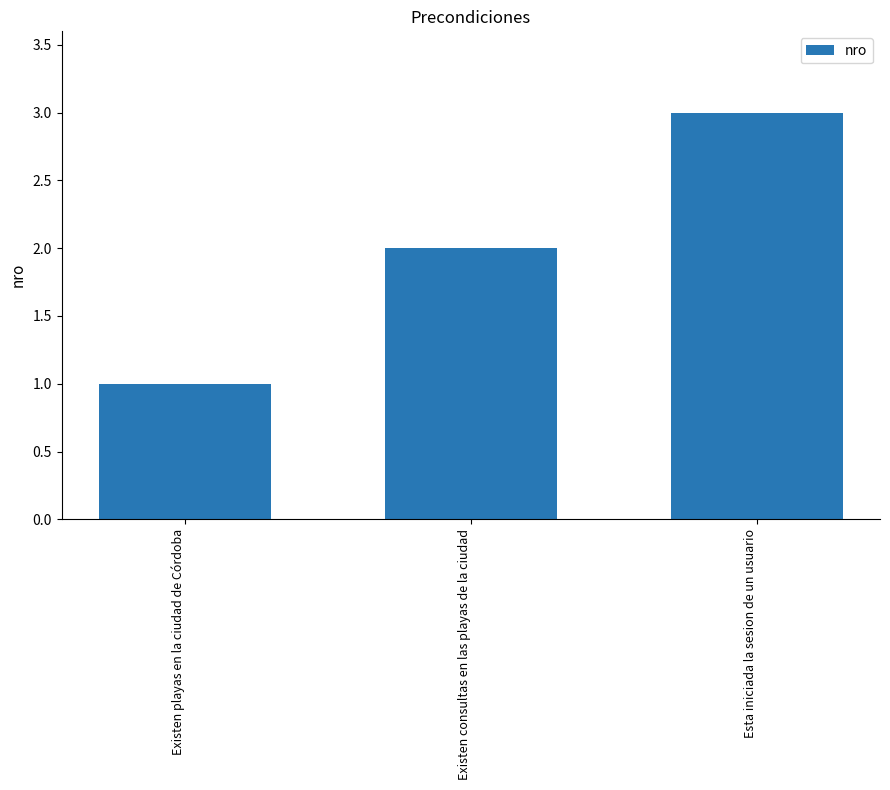

The chart shows a value of 1 at Existen playas en la ciudad de Córdoba. True or false?

True